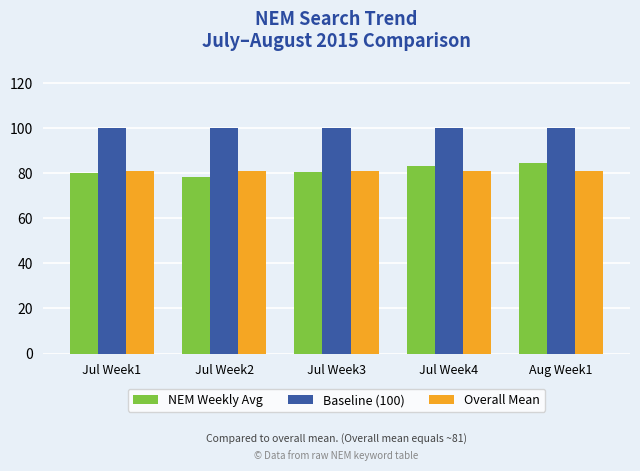

What is the spread (max minus min) of values at Jul Week1?

19.7